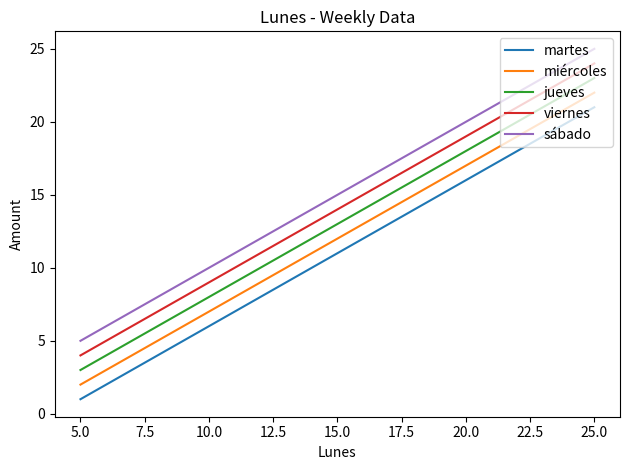

Reading left to right, transcribe all the data shown in this chart.

martes: 1	6	11	16	21
miércoles: 2	7	12	17	22
jueves: 3	8	13	18	23
viernes: 4	9	14	19	24
sábado: 5	10	15	20	25